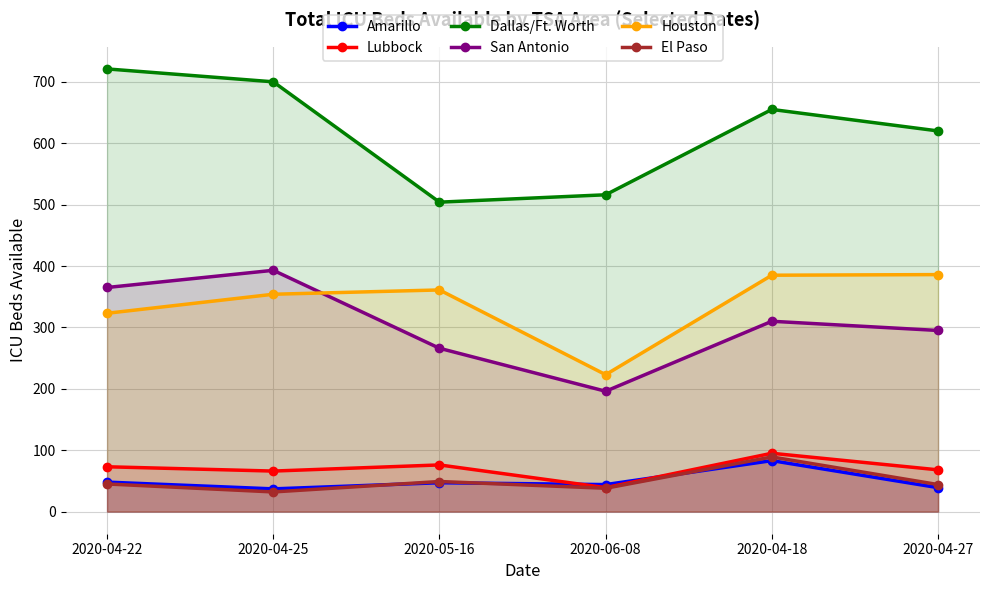

Which series has the widest spread of values?

Dallas/Ft. Worth